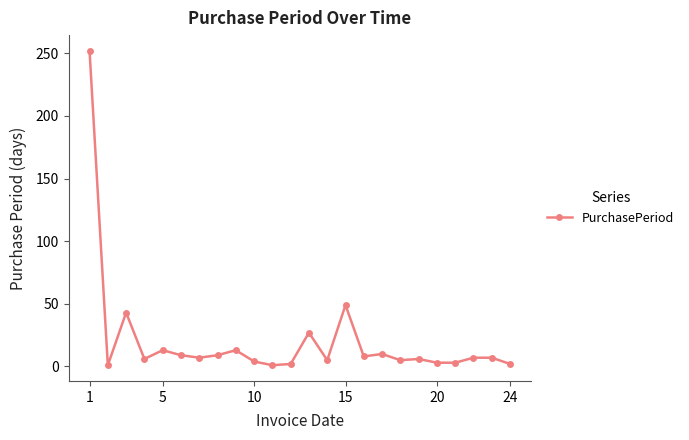

What is the sum of all values?

492